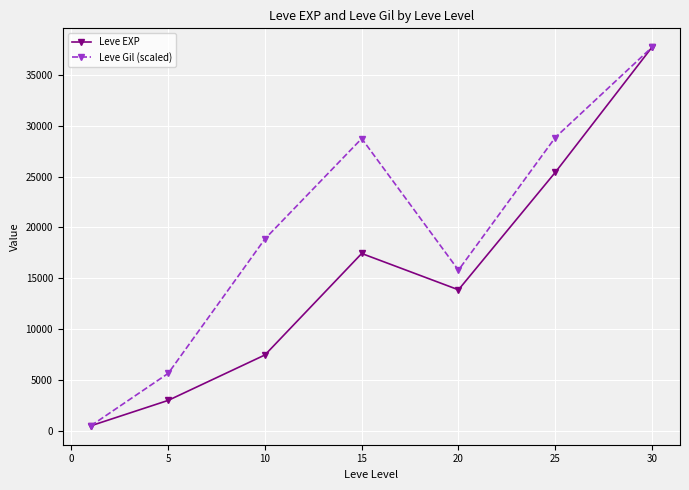

What is the value of the Leve Gil (scaled) point at the 3rd from the left?

18882.0